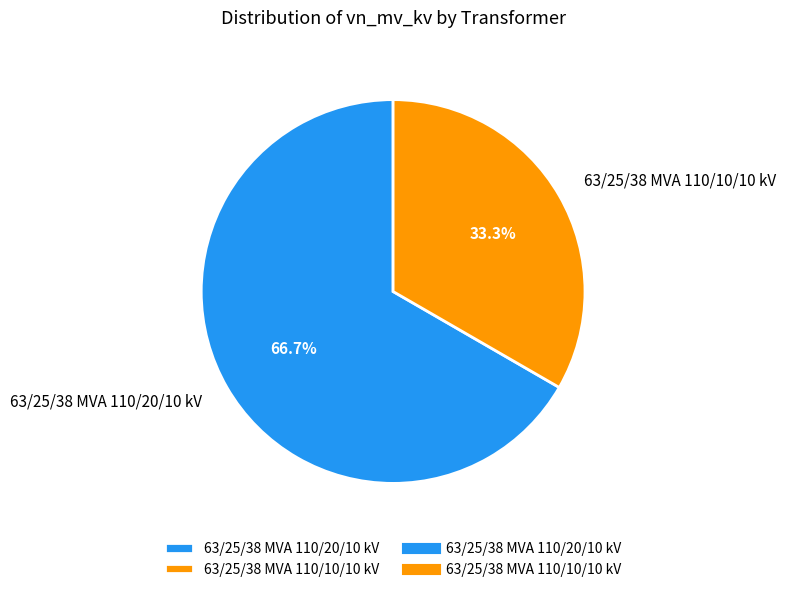

What percentage is the 63/25/38 MVA 110/20/10 kV slice, to the nearest percent?

67%